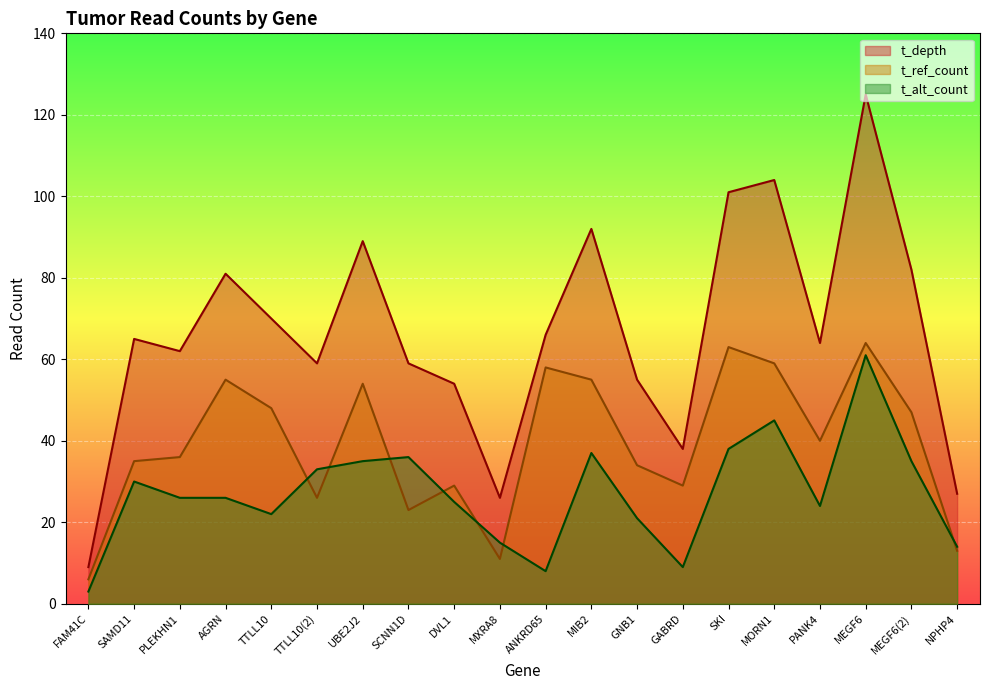

What is the maximum value for t_alt_count?

61